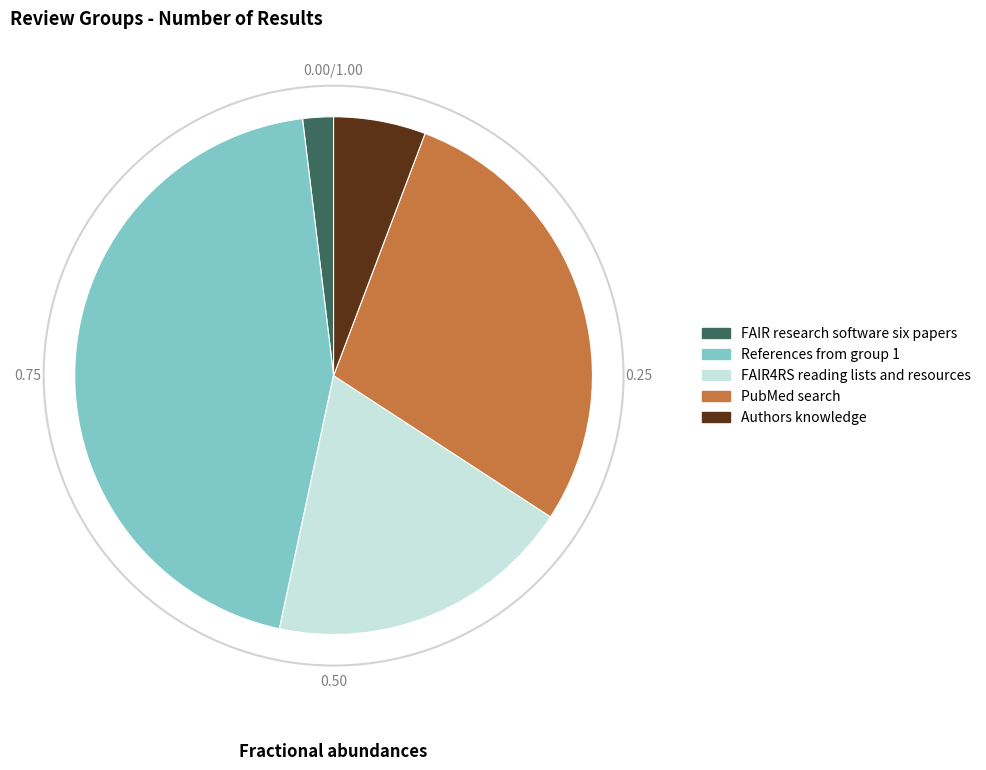

Approximately how many times larger is the value at FAIR4RS reading lists and resources compared to References from group 1?

0.4